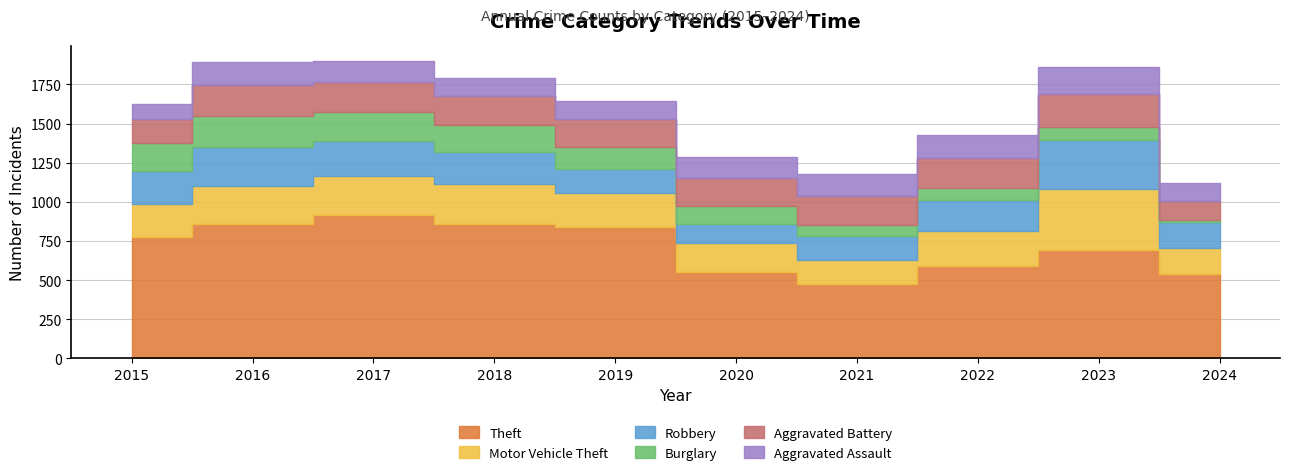

What is the difference between the Theft values at 2023 and 2016?

163